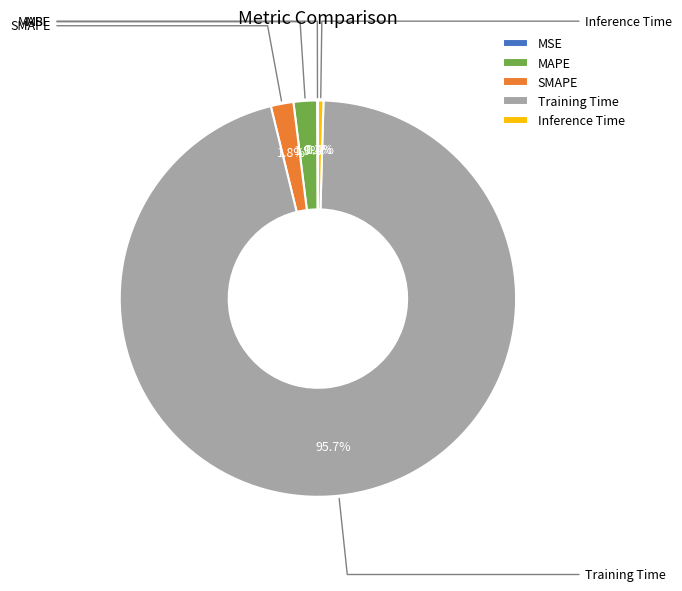

Combined, do MAPE and SMAPE account for over 50%?

No